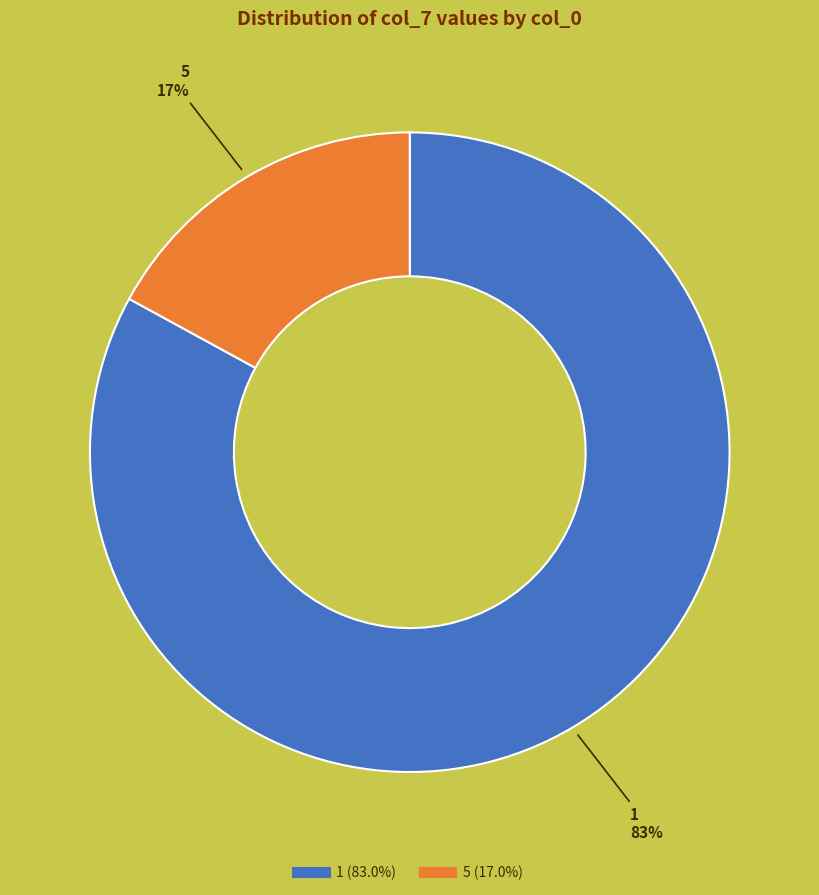

How many slices are in this pie chart?

2